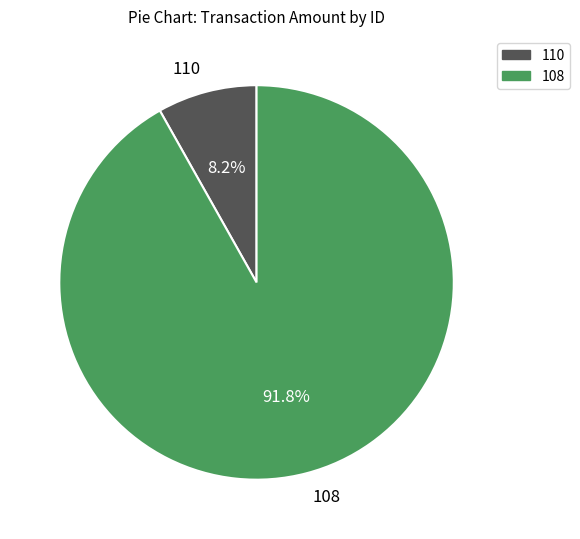

Do 108 and 110 together represent more than half of the pie?

Yes